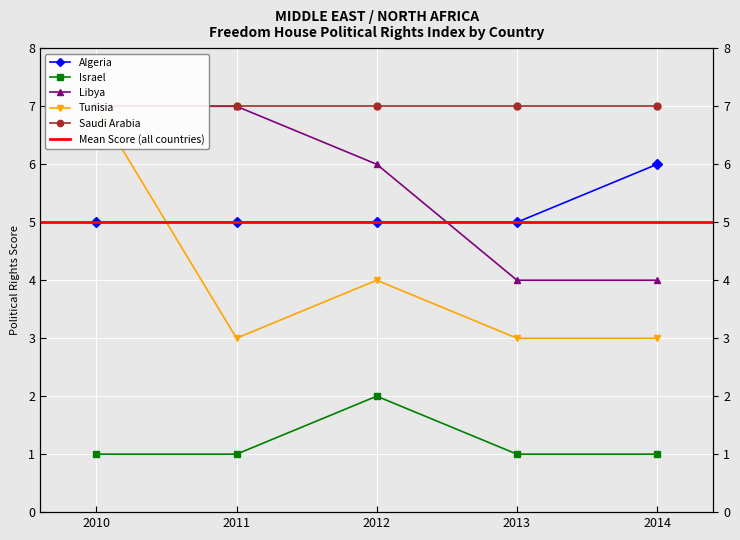

At which label is Tunisia closest to 5?

2012